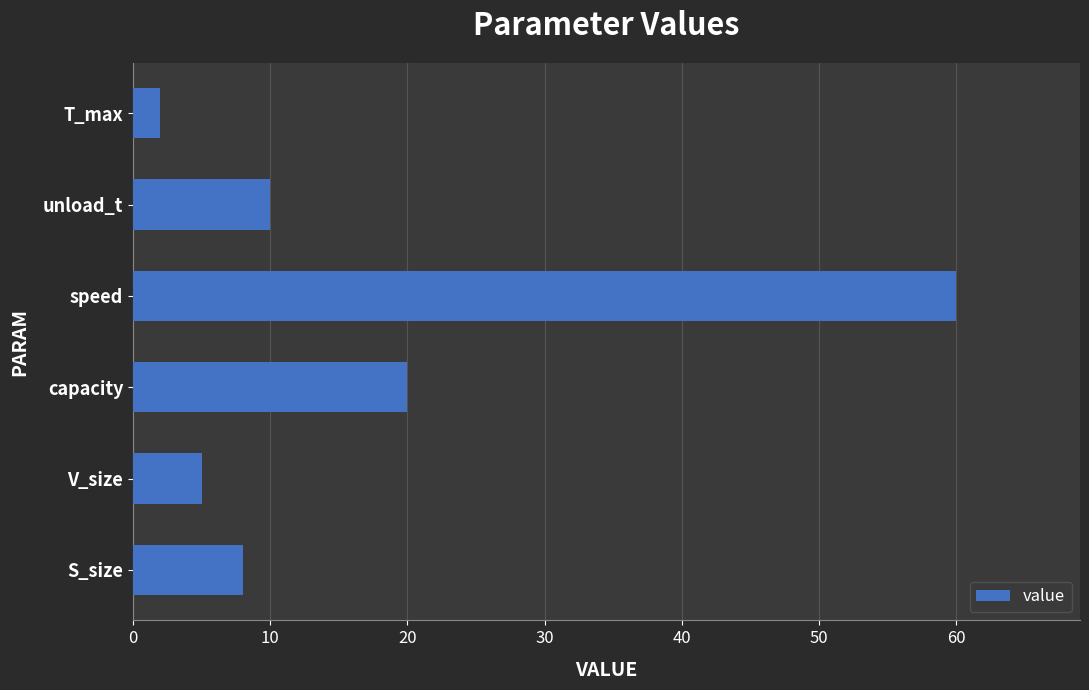

At which category does the chart reach its minimum across all series?

T_max